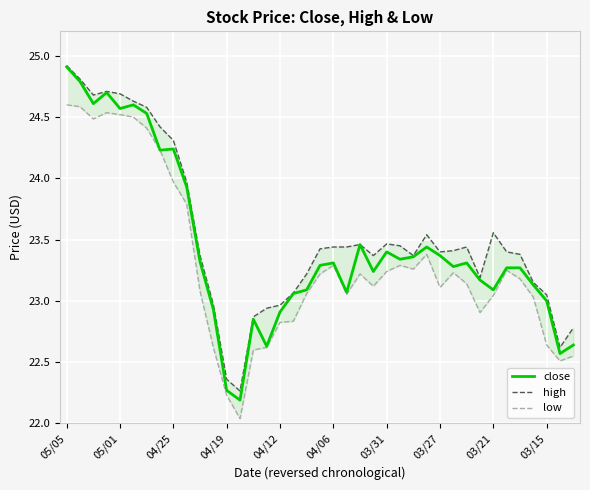

How many categories are shown in the chart?

39